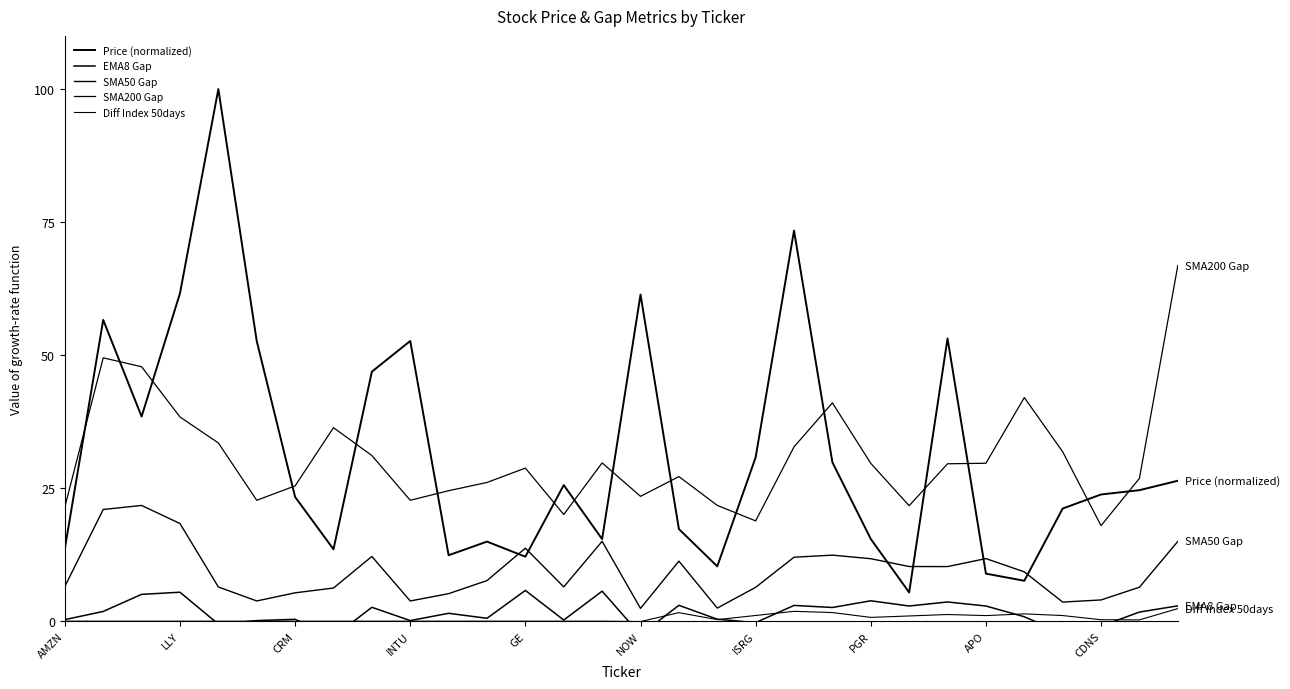

How many data points in EMA8 Gap are less than 1?

14